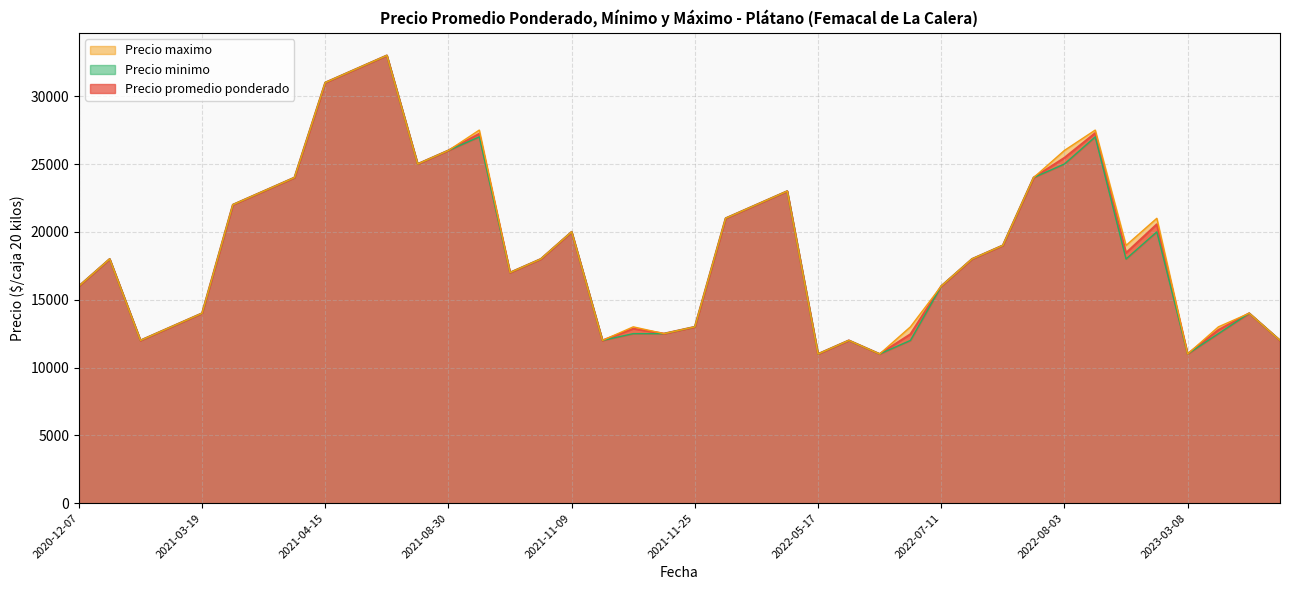

What is the highest value of the Precio promedio ponderado series?

33000